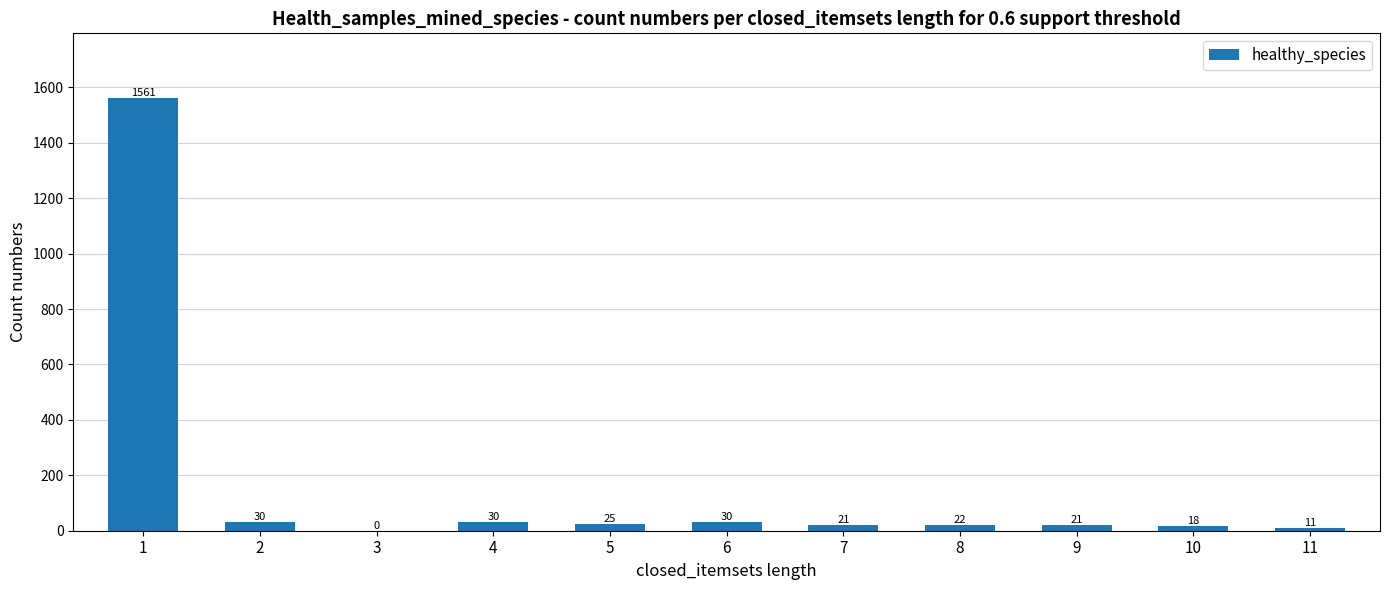

What is the sum of all values?

1769